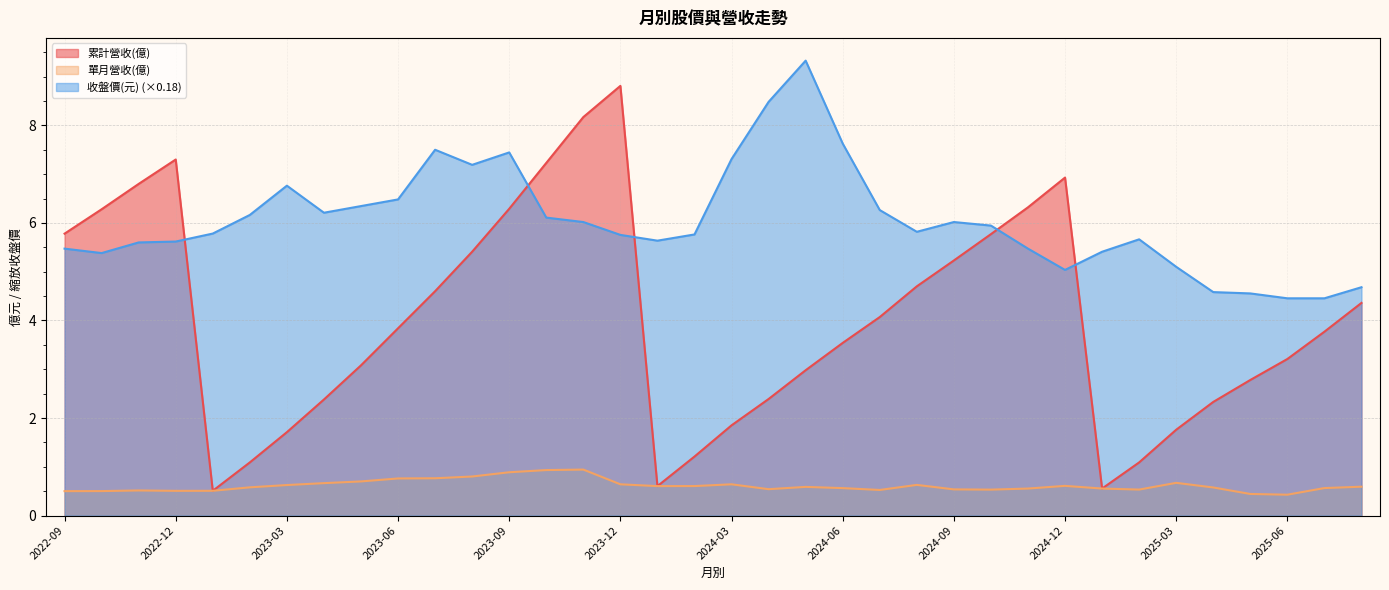

List the labels in order of 單月營收(億) value, largest first.

2023-11, 2023-10, 2023-09, 2023-08, 2023-07, 2023-06, 2023-05, 2025-03, 2023-04, 2023-12, 2024-03, 2024-08, 2023-03, 2024-12, 2024-02, 2024-01, 2025-08, 2024-05, 2023-02, 2025-04, 2025-07, 2024-06, 2024-11, 2025-01, 2024-04, 2024-09, 2025-02, 2024-10, 2024-07, 2022-11, 2023-01, 2022-12, 2022-10, 2022-09, 2025-05, 2025-06